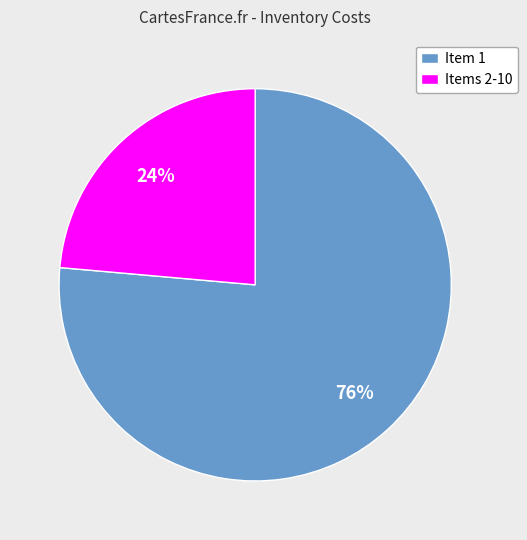

What is the majority slice?

Item 1